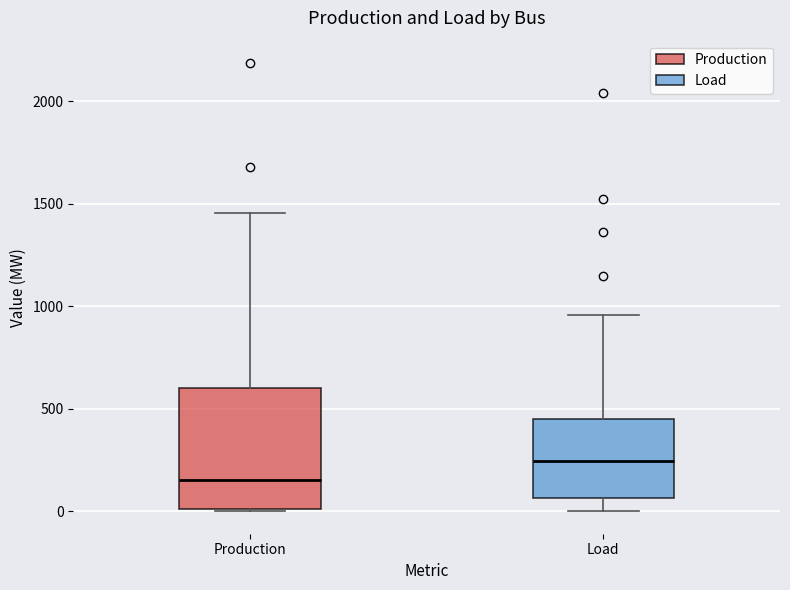

Reading left to right, read every box against the y-axis: the position of its median line, the range the box covers, and the ends of its whiskers. The values are not printed on the chart, so give them approximately, as read against the axis.

Production: median 150, box 0 to 600, whiskers 0 to 1450
Load: median 250, box 50 to 450, whiskers 0 to 950